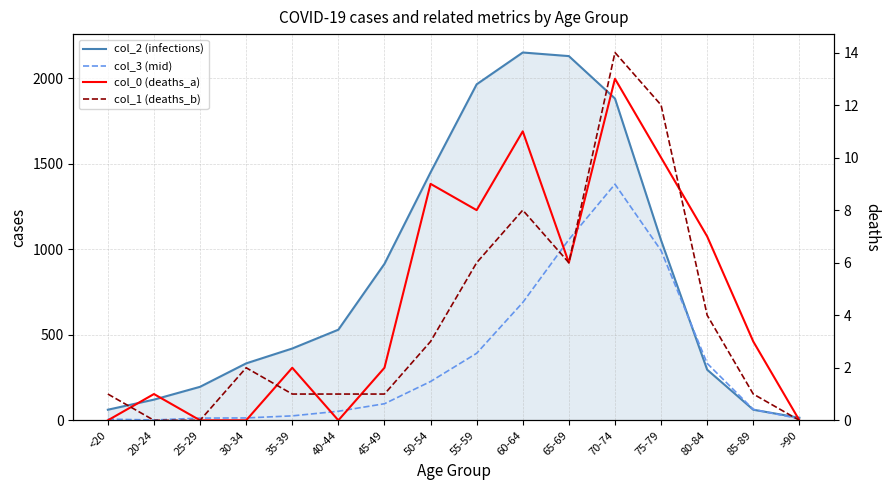

What is the highest value of the col_1 (deaths_b) series?

14